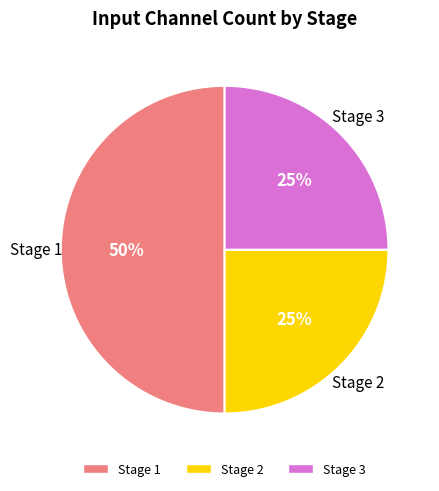

To the nearest percent, what is the difference between the largest and smallest slice percentages?

25%